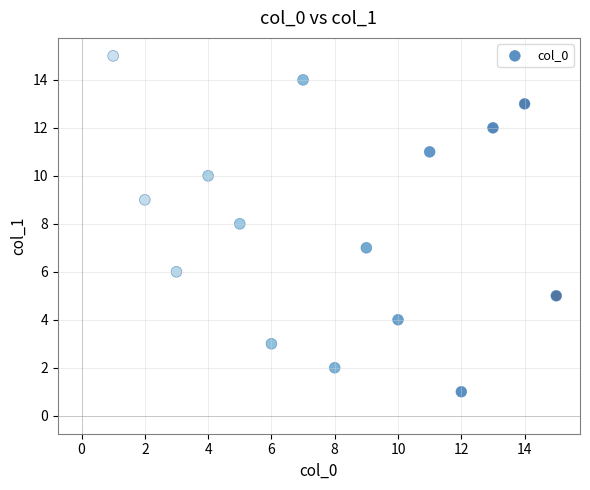

What is the range of Y values (max minus min)?

14